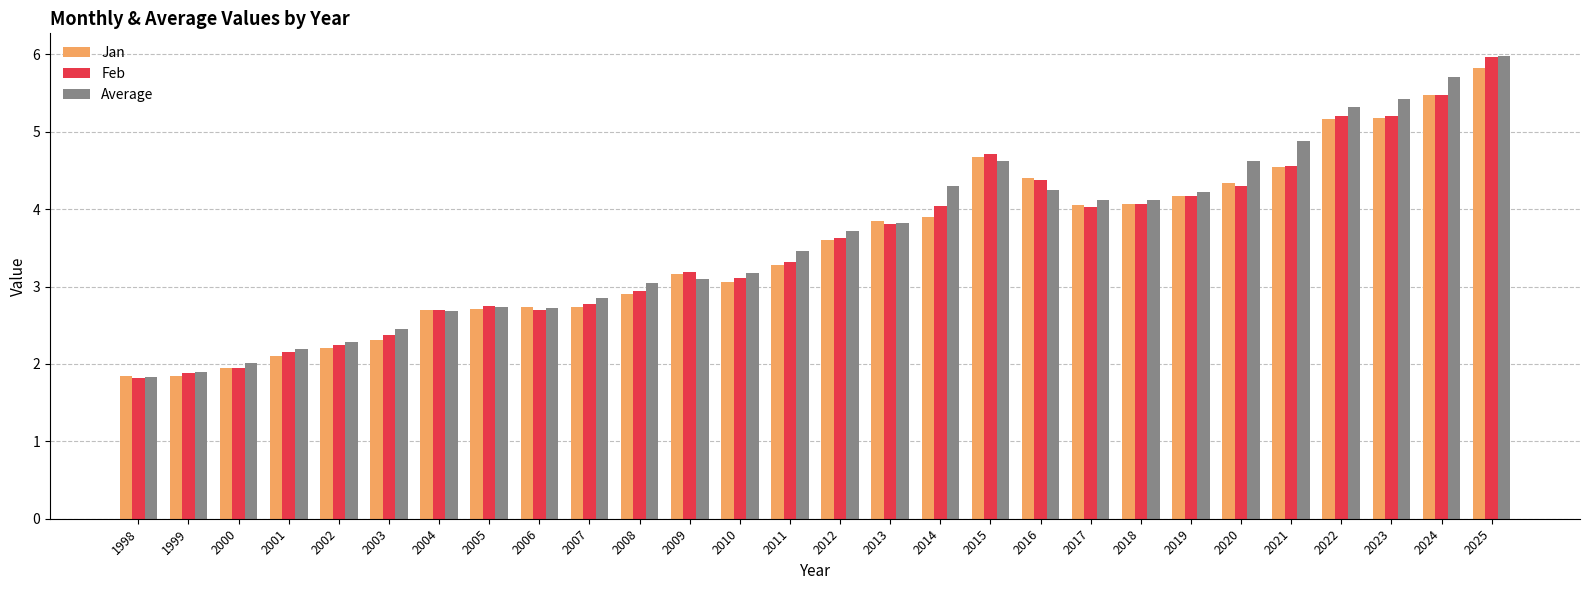

What is the value of the Average bar at the 24th from the left?

4.9